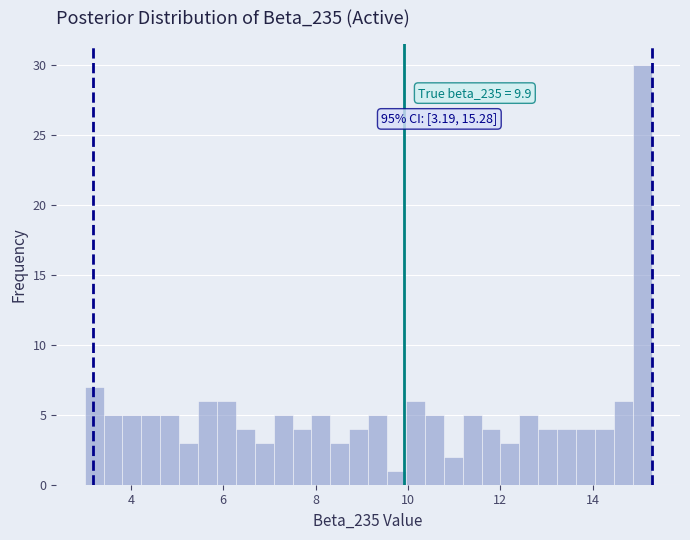

Read against the x-axis, roughly where is the centre of the tallest bar?

15.0